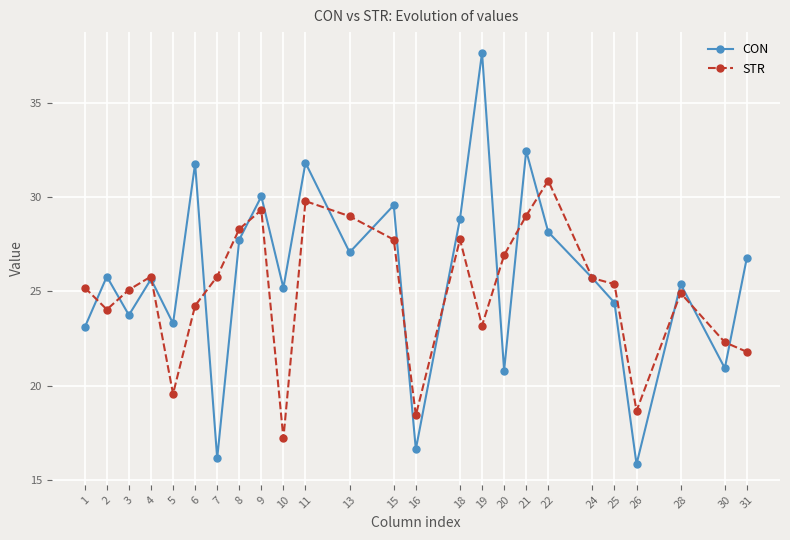

Which series changed the most between 3 and 6?

CON